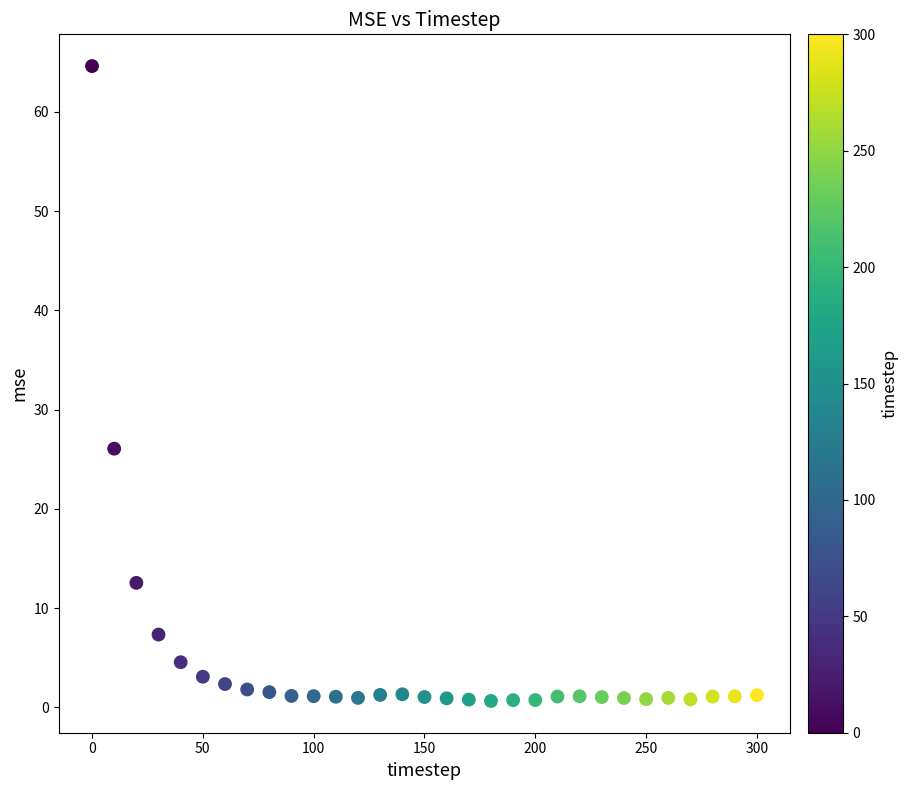

What Y value in the scatter plot is closest to 32?

26.1